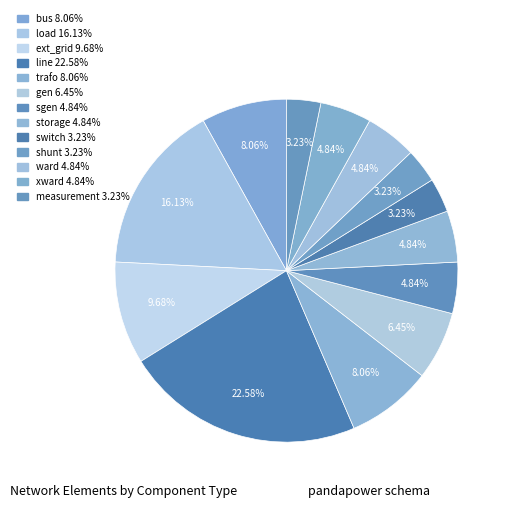

Count the number of slices in the pie.

13